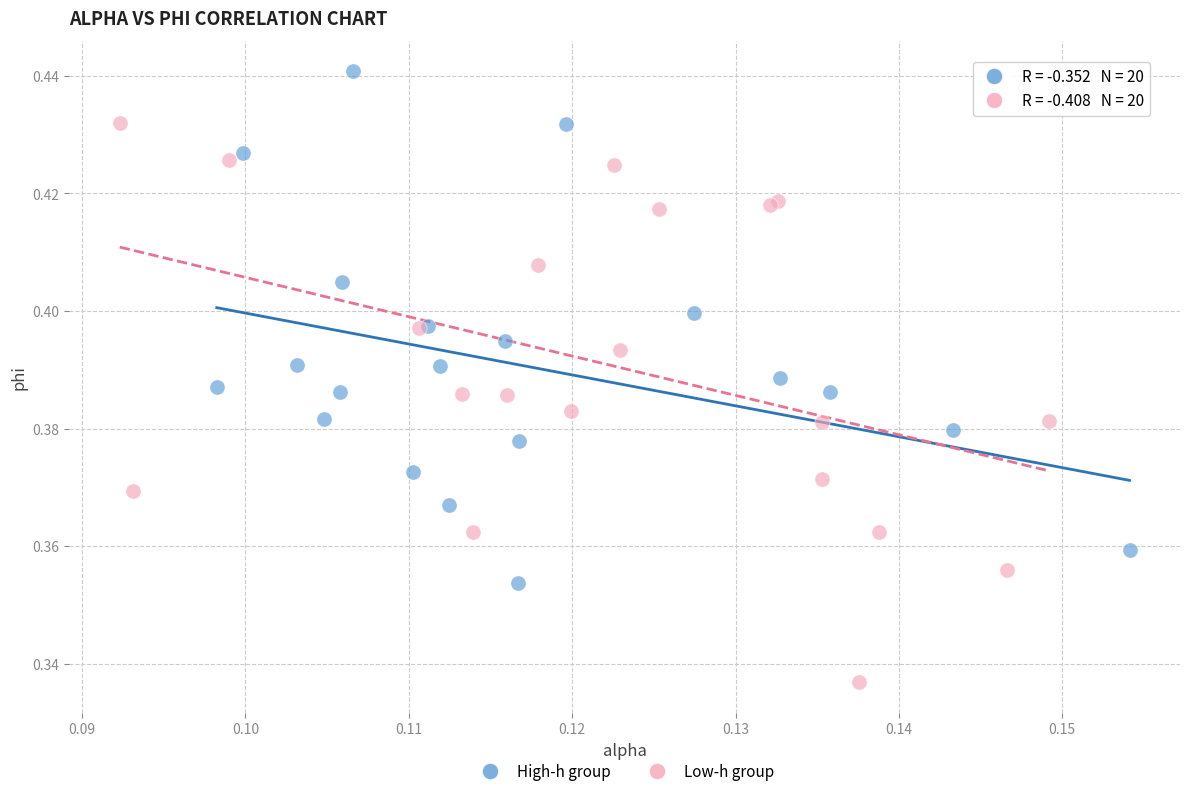

Which series has the widest spread of Y values?

Low-h group